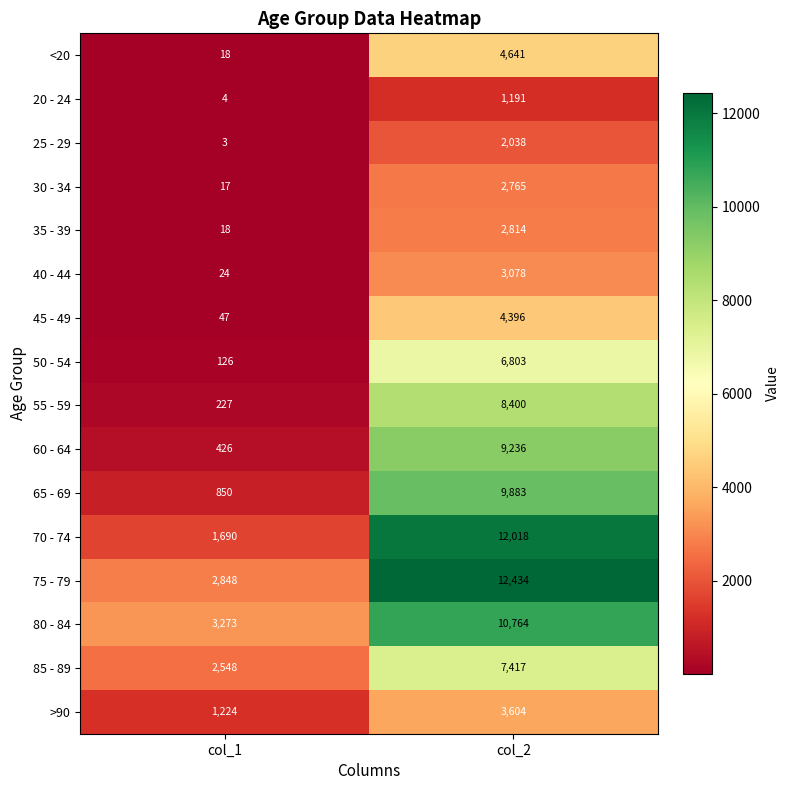

What is the maximum value shown in the chart?

12434